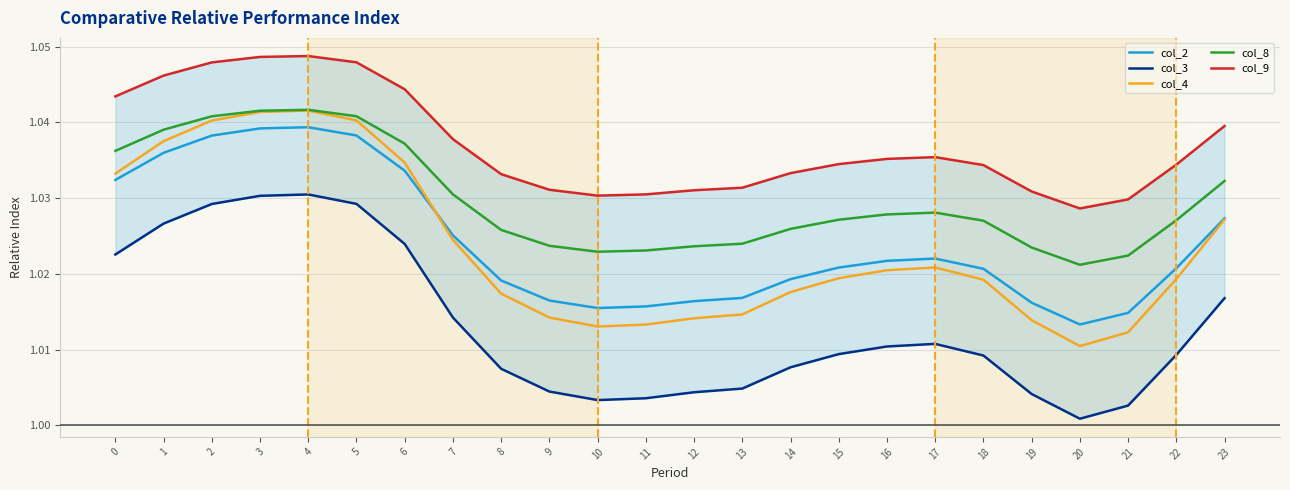

Rank the series at 22 from highest to lowest value.

col_9, col_8, col_2, col_4, col_3